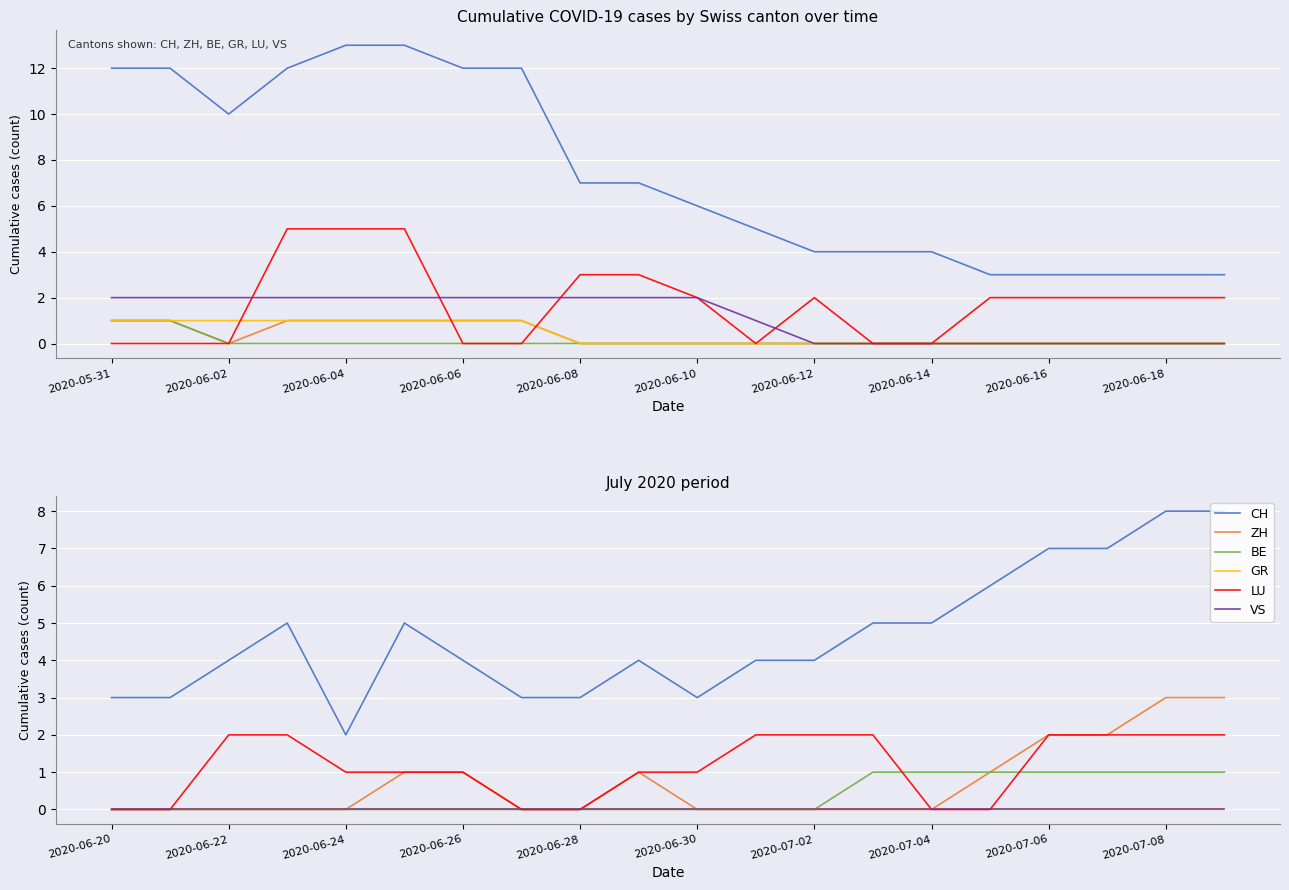

List the series in order of their peak value, lowest first.

GR, VS, BE, LU, ZH, CH